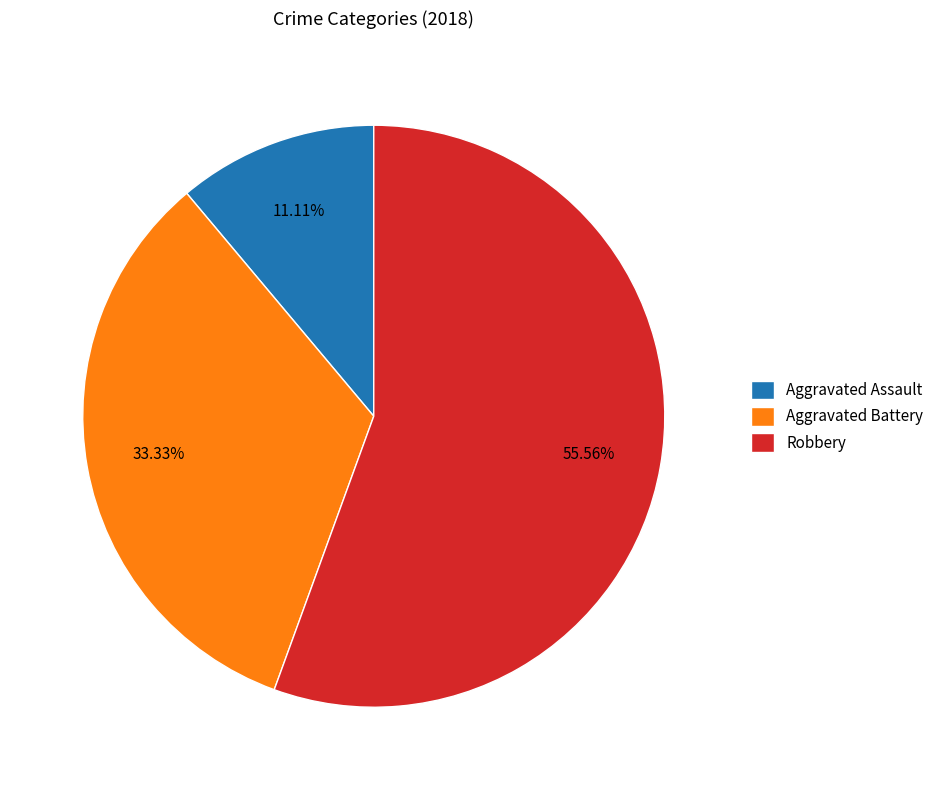

Combined, what portion of the pie is Aggravated Assault and Robbery?

66.7%